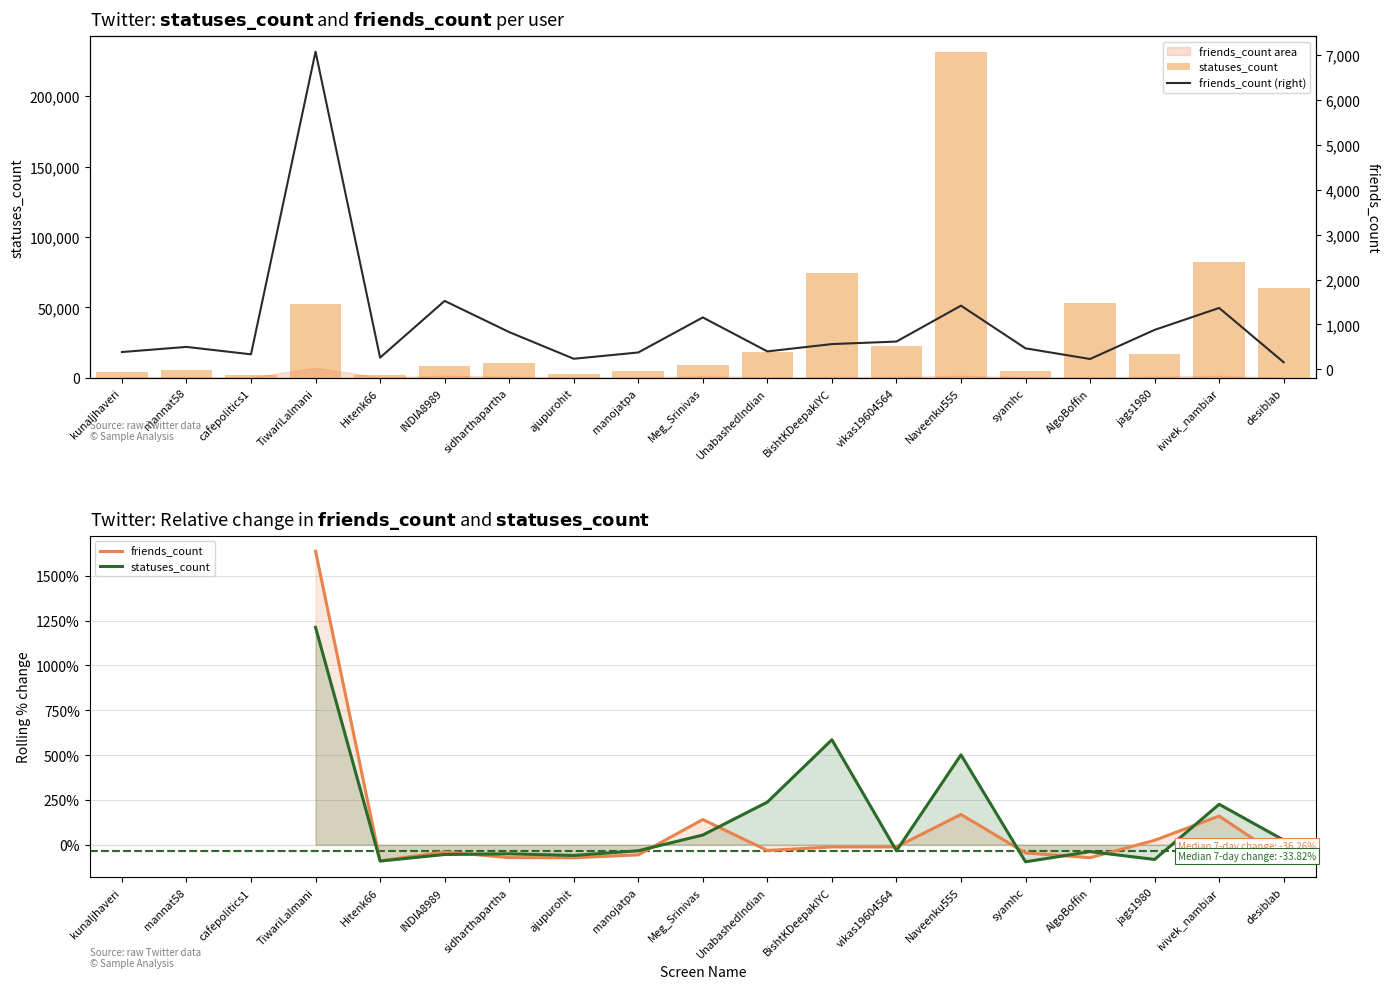

How many data points in statuses_count are above -38?

9